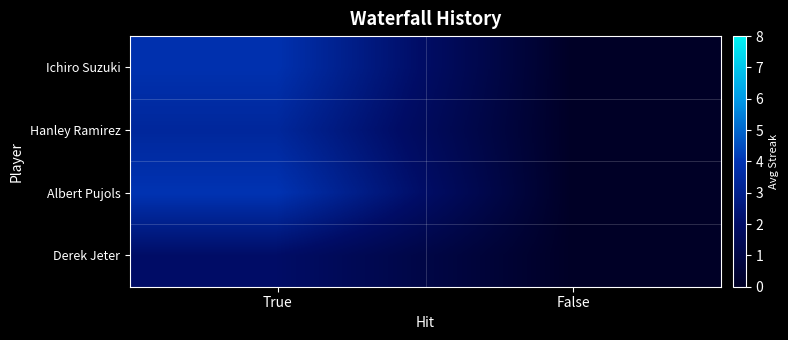

What is the total value across all series at True?

13.3